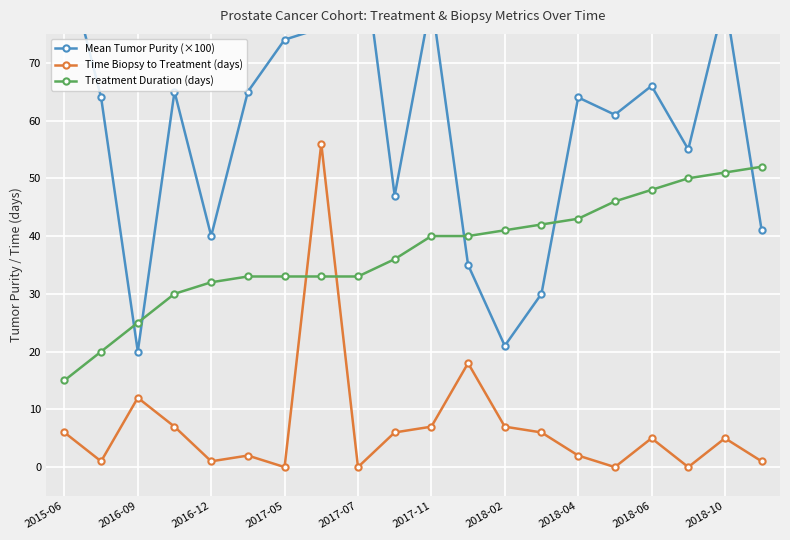

Where is Time Biopsy to Treatment (days) nearest to the value 28?

11